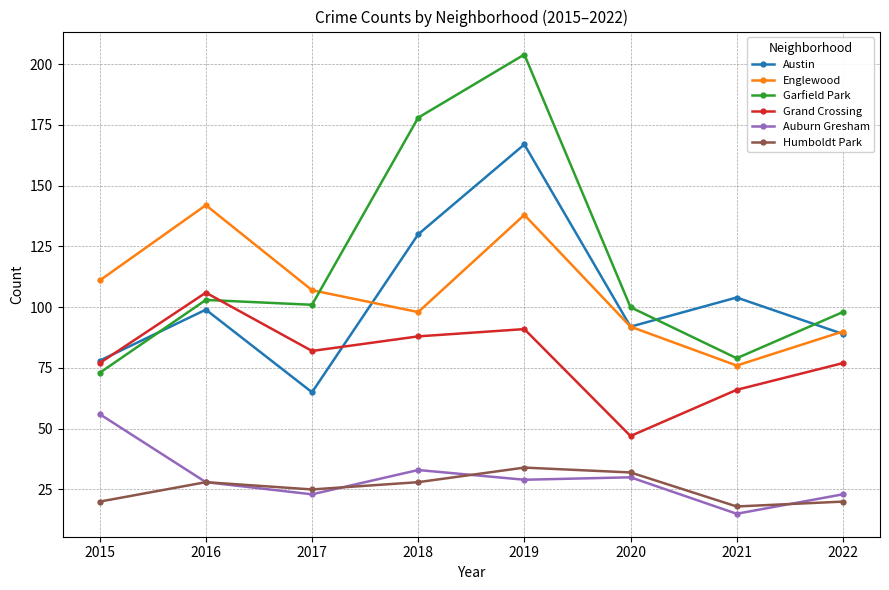

What value does the Auburn Gresham series have at 2020?

30